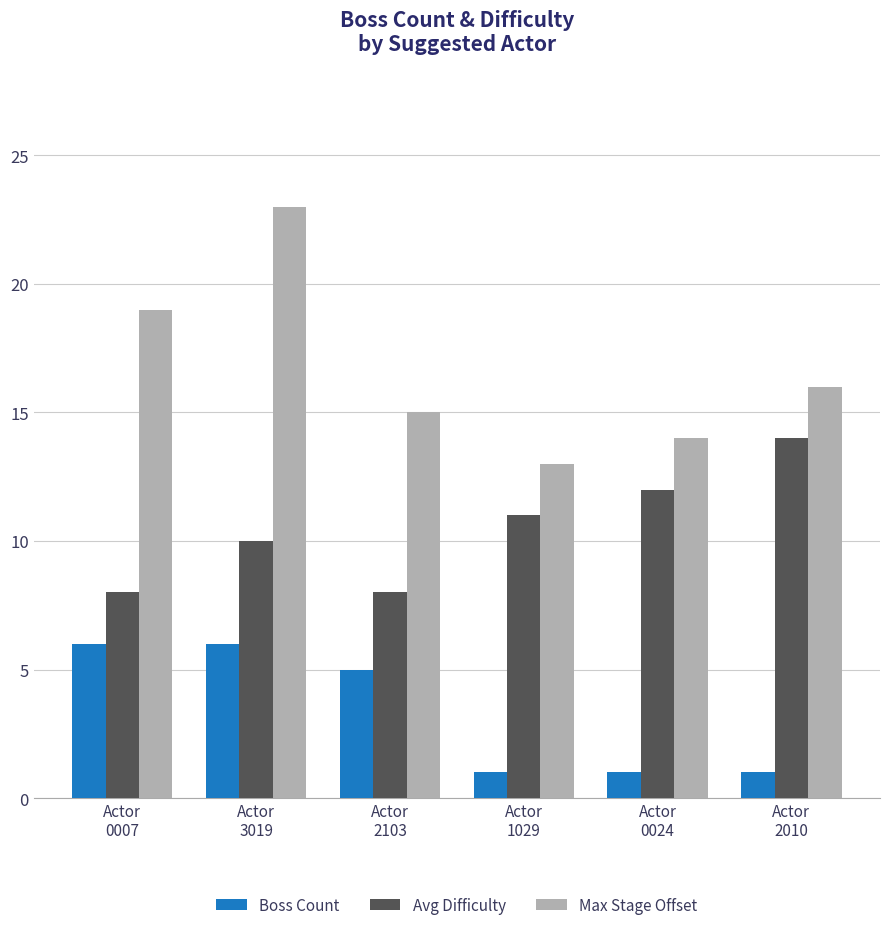

What is the highest value of the Max Stage Offset series?

23